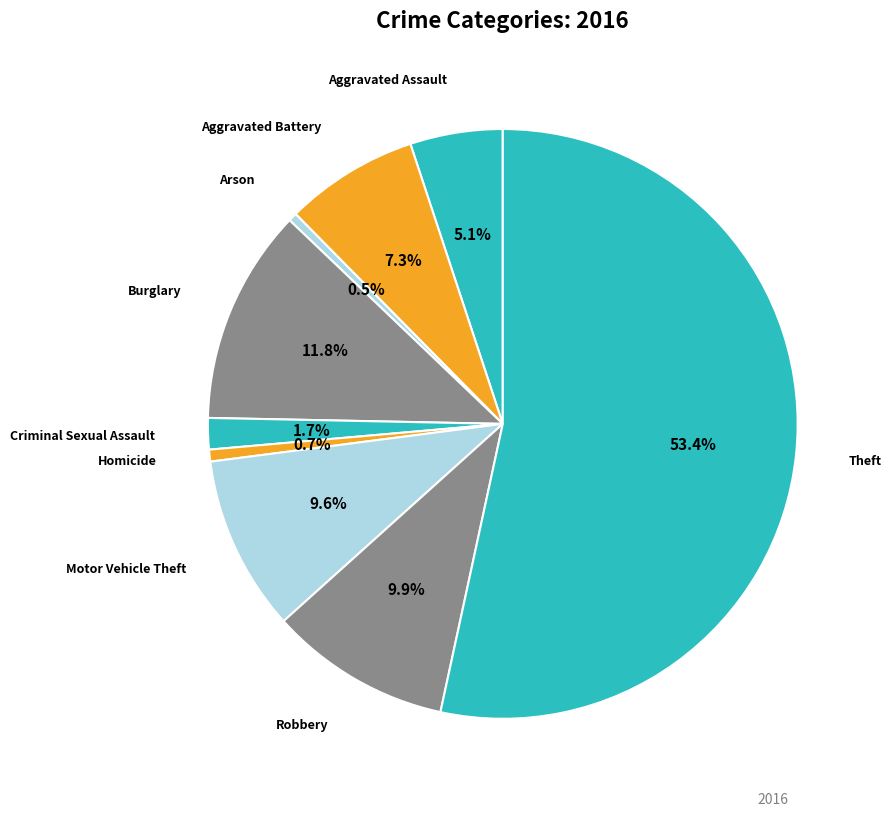

How many segments does this pie chart have?

9